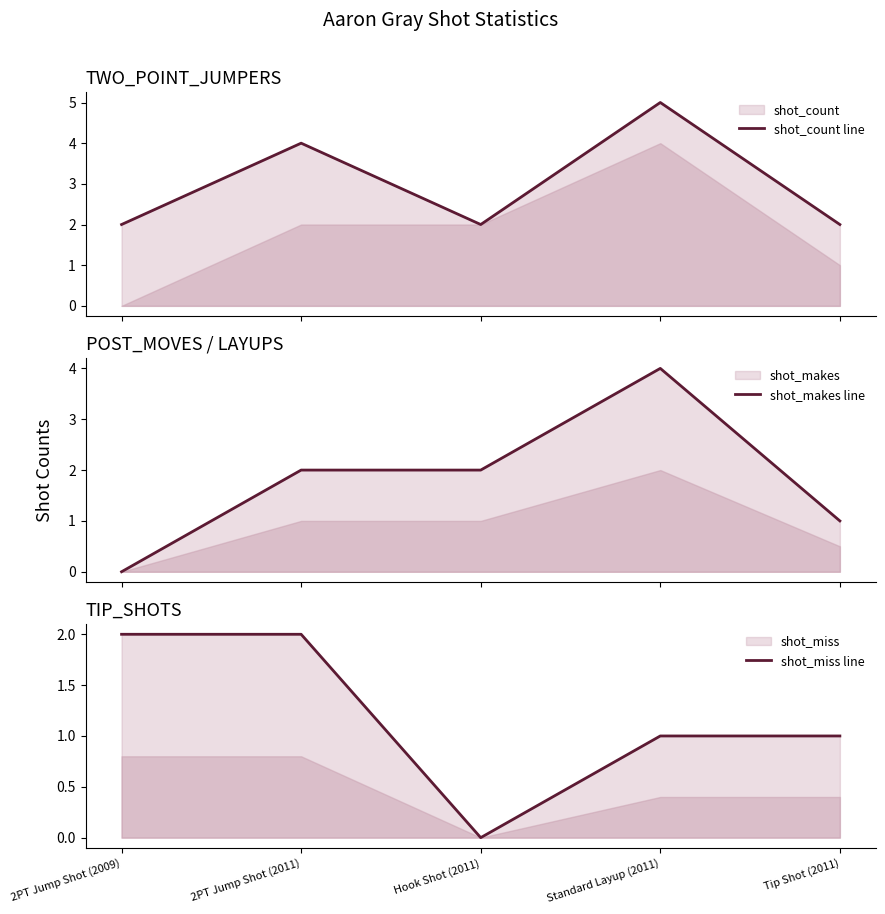

Is it true that shot_count line equals 2 at 2PT Jump Shot (2009)?

True